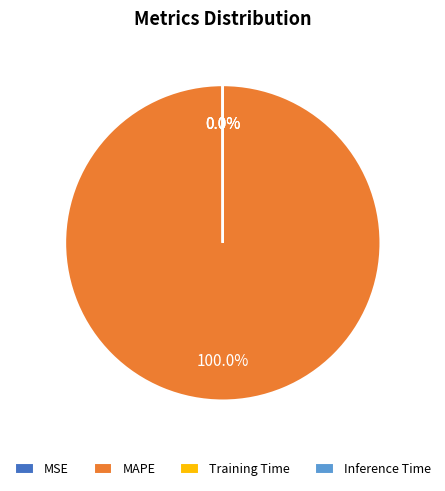

Does MAPE account for over 50% of the chart?

Yes